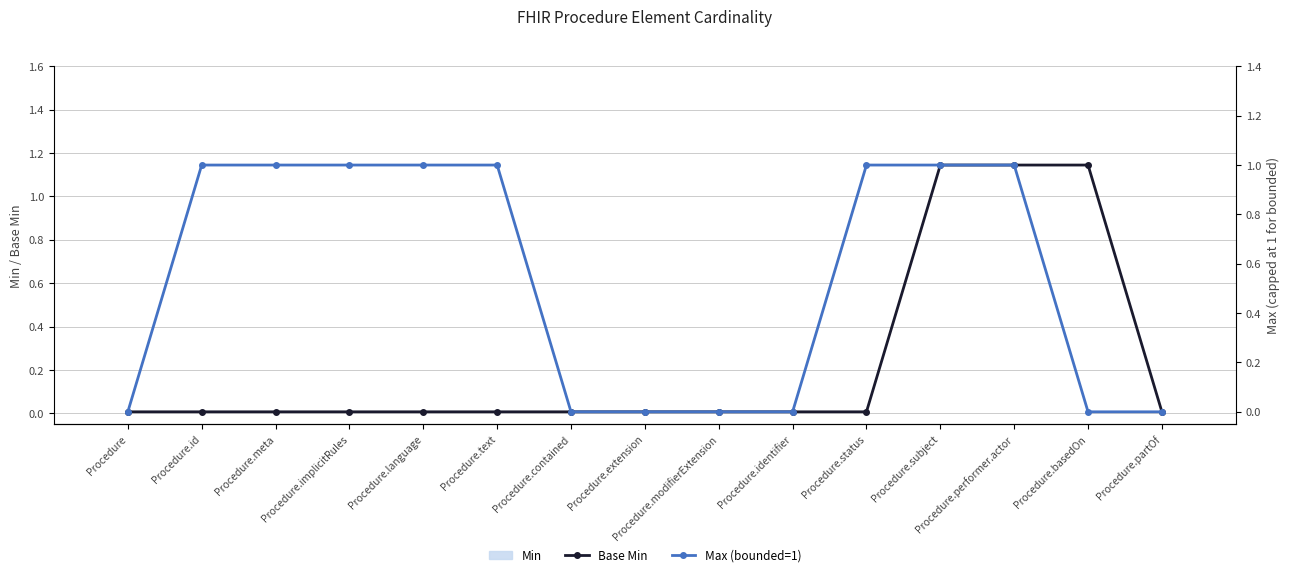

Reading right to left, what are all the values shown in this chart?

Min: 0	0	0	0	0	0	0	0	0	0	0	0	0	0	0
Base Min: 0	1	1	1	0	0	0	0	0	0	0	0	0	0	0
Max (bounded=1): 0	0	1	1	1	0	0	0	0	1	1	1	1	1	0